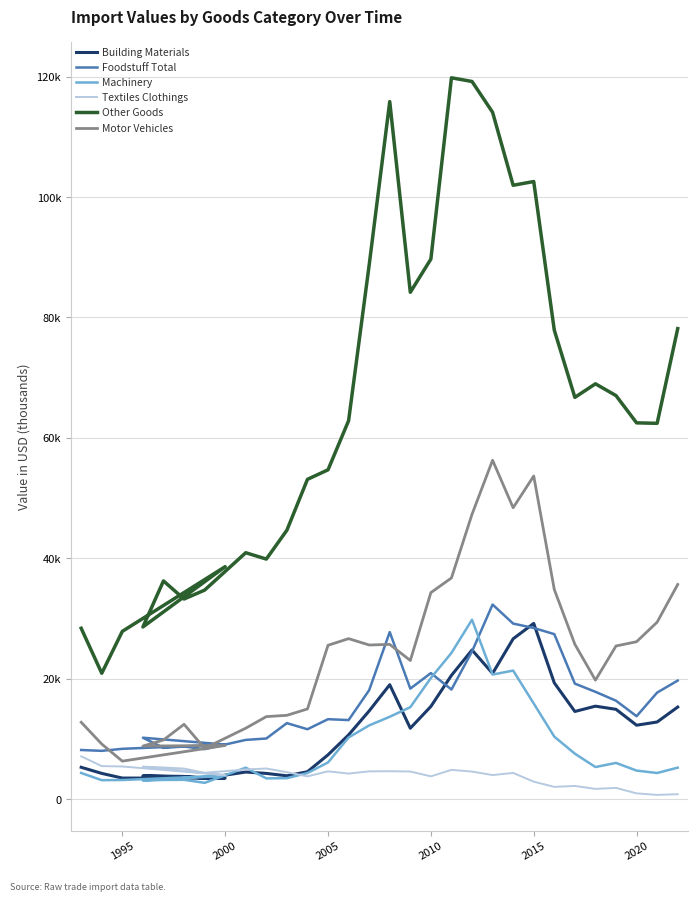

Rank the series by their maximum value, from highest to lowest.

Other Goods, Motor Vehicles, Foodstuff Total, Machinery, Building Materials, Textiles Clothings